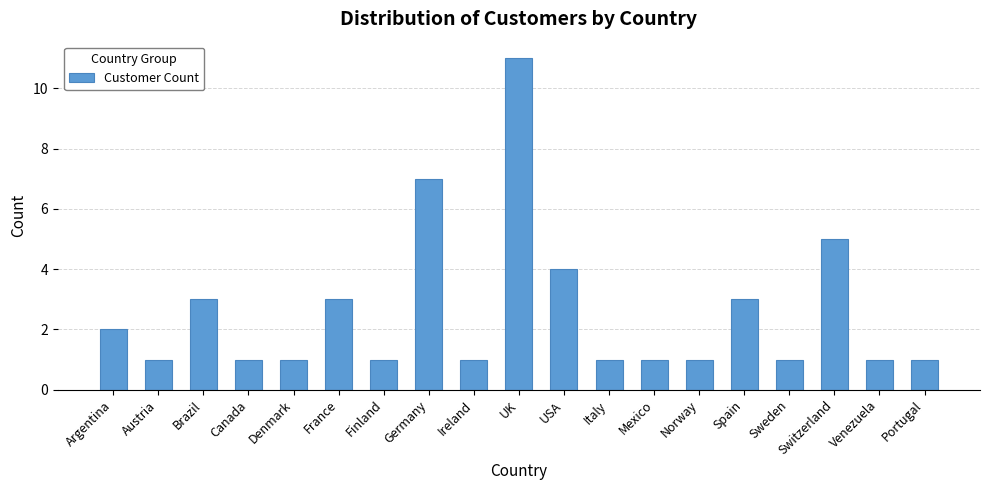

What is the value of the 16th bar from the left?

1